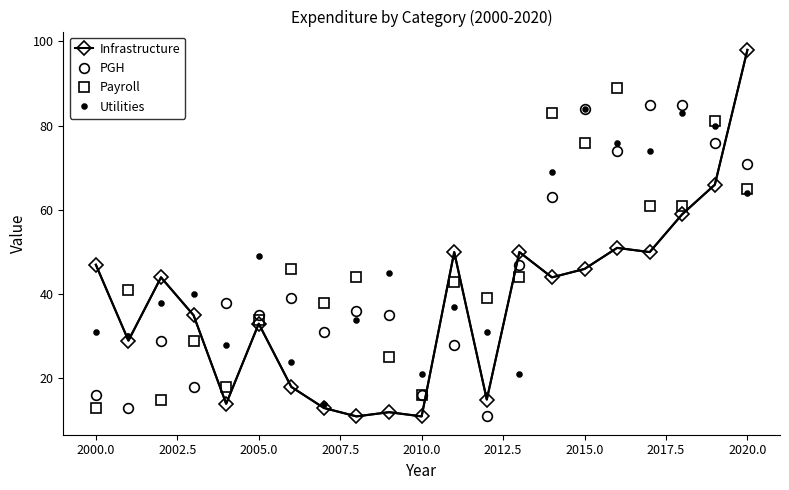

Which series has the widest spread of values?

Infrastructure